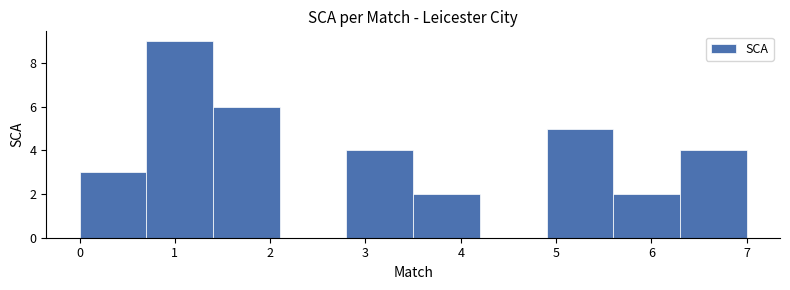

Over which range of the x-axis is the bar tallest?

0.7 to 1.4